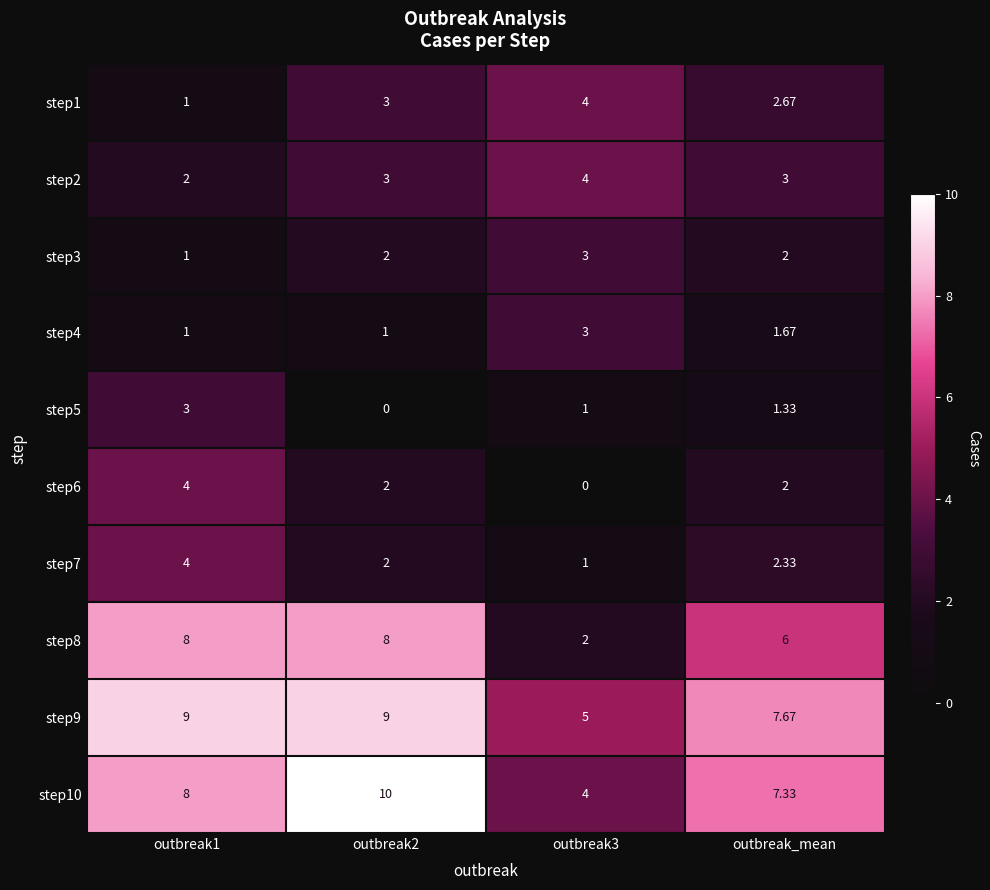

At which label is step10 closest to 7?

outbreak_mean